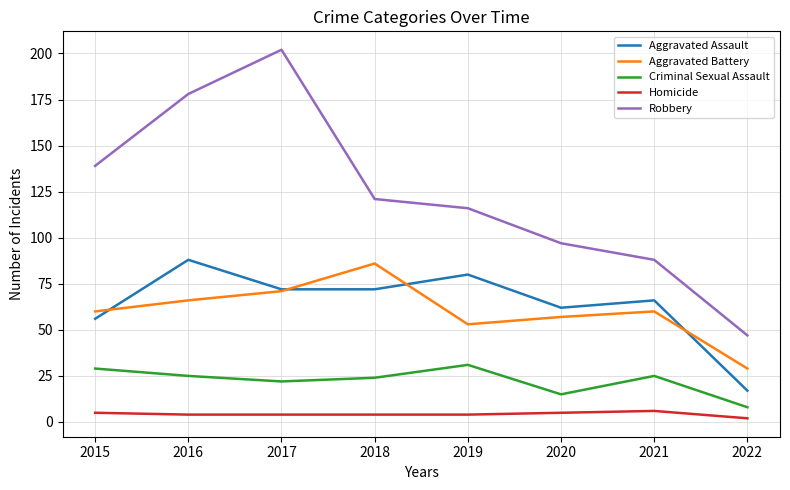

What are all the series names shown in the legend?

Aggravated Assault, Aggravated Battery, Criminal Sexual Assault, Homicide, Robbery